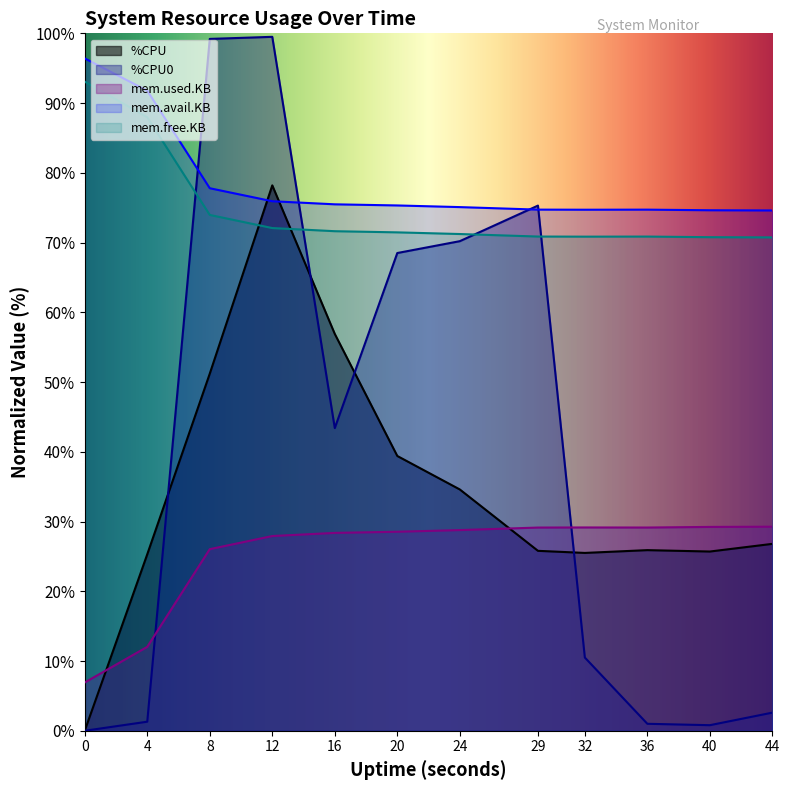

True or false: mem.avail.KB and mem.used.KB cross at least once.

False